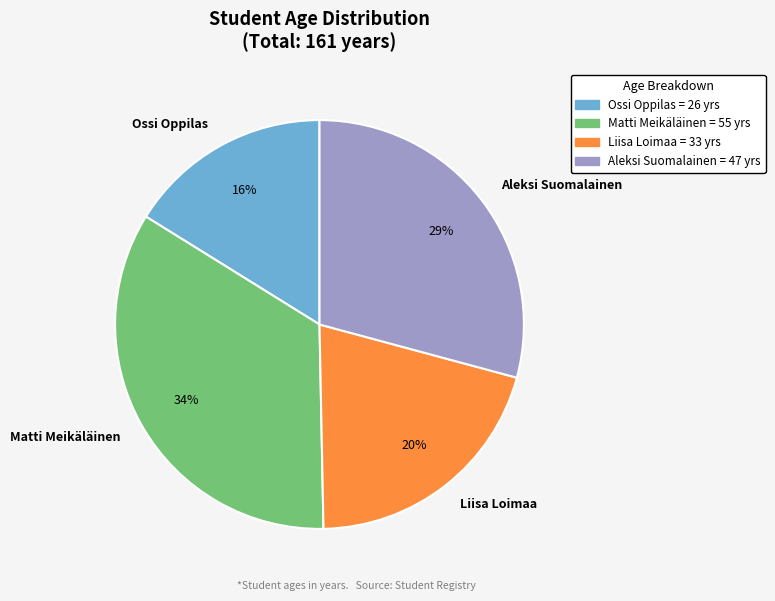

To the nearest percent, what portion does Liisa Loimaa represent?

20%